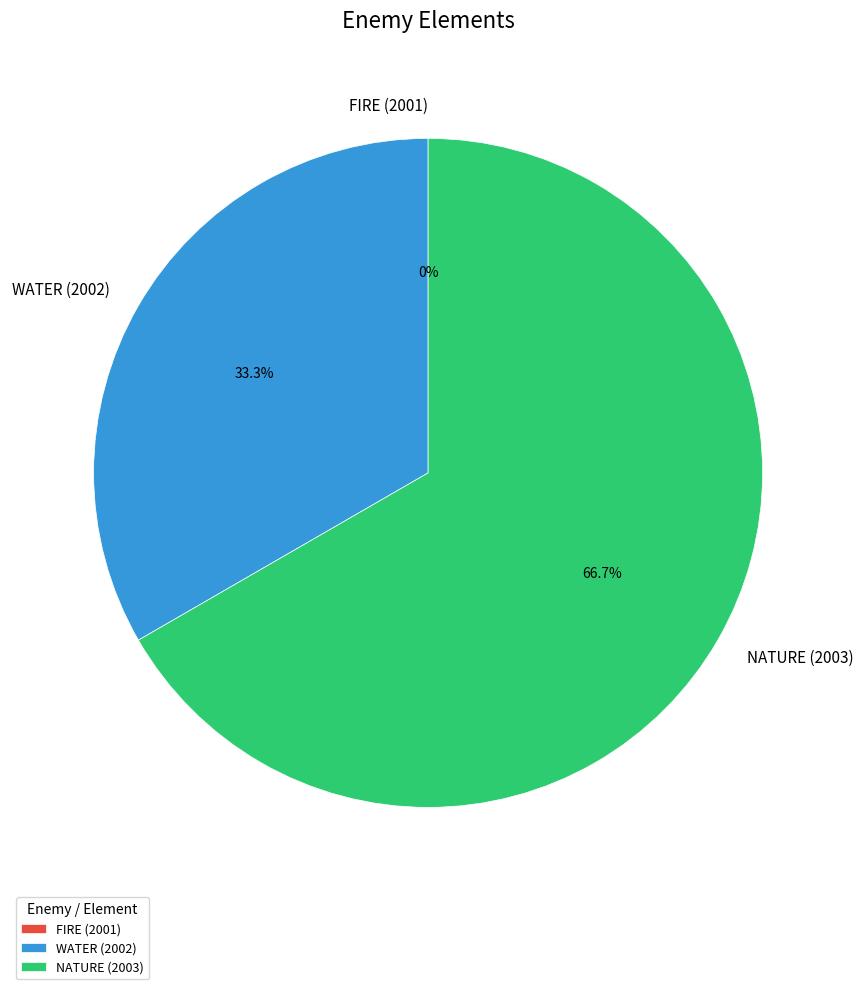

To the nearest percent, what percentage of the pie is NATURE (2003)?

67%